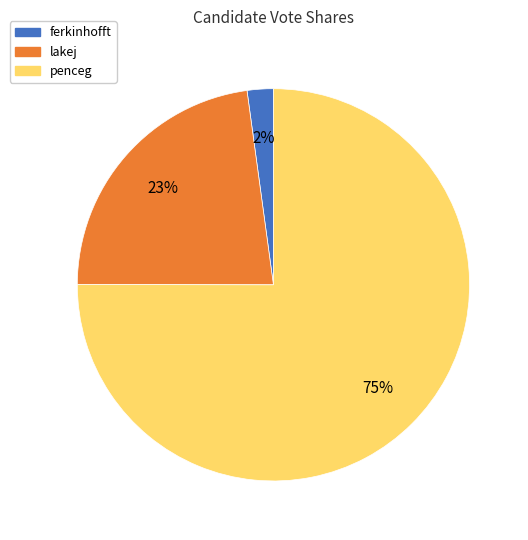

Rank the categories by value from highest to lowest.

penceg, lakej, ferkinhofft